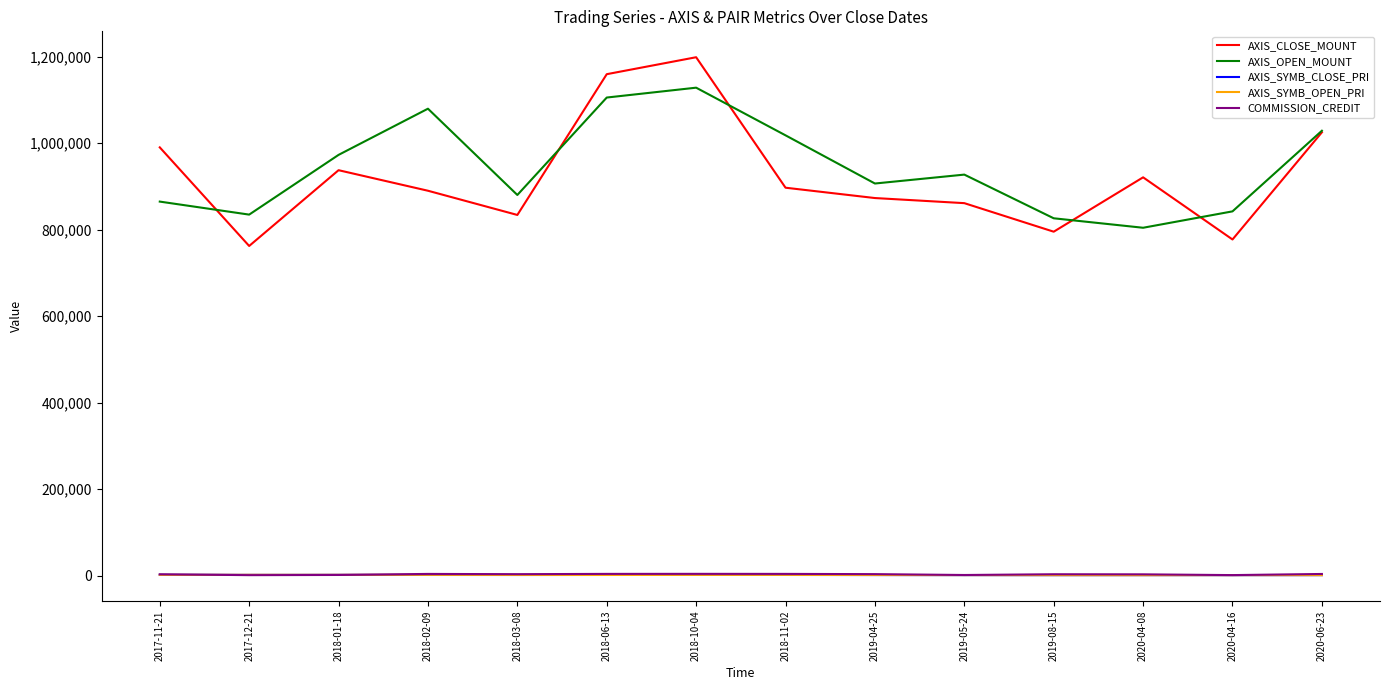

What is the difference between the highest and lowest values at 2019-04-25?

905309